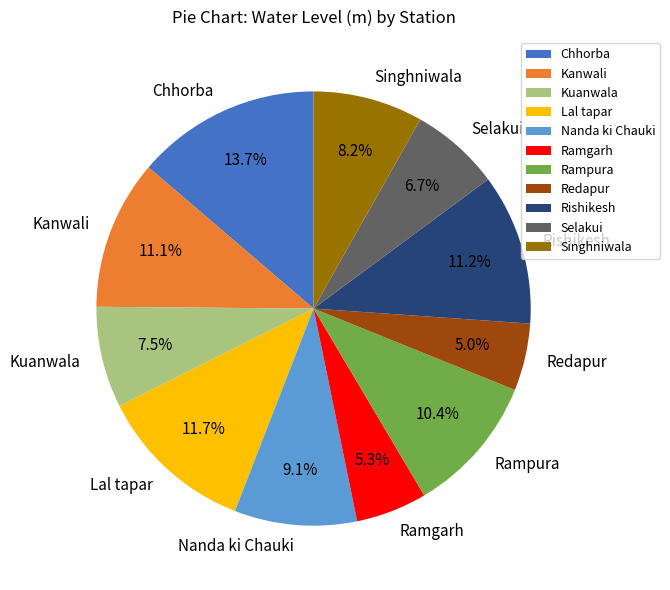

Combined, do Nanda ki Chauki and Selakui account for over 50%?

No